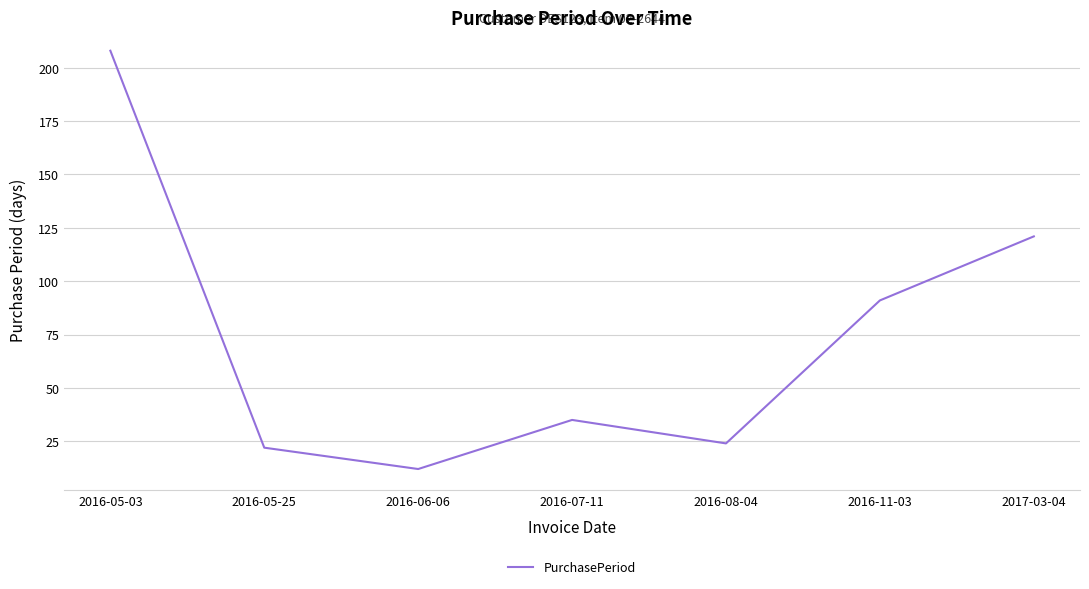

Rank the categories by value from highest to lowest.

2016-05-03, 2017-03-04, 2016-11-03, 2016-07-11, 2016-08-04, 2016-05-25, 2016-06-06